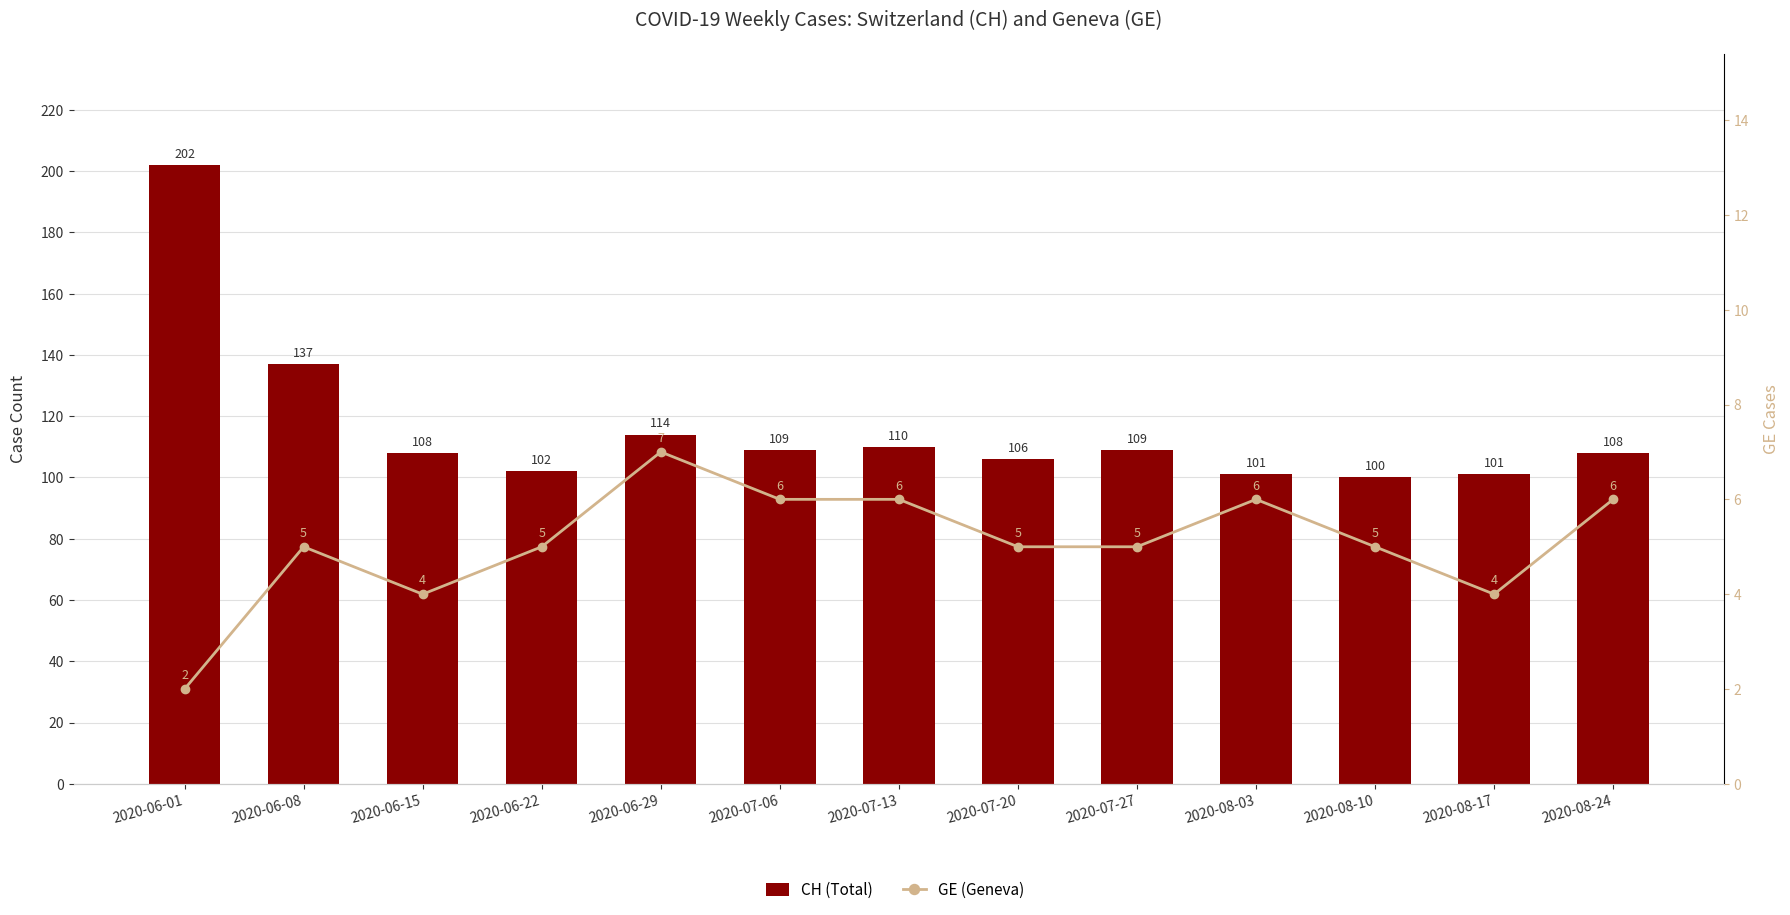

Does the chart contain stacked bars?

No